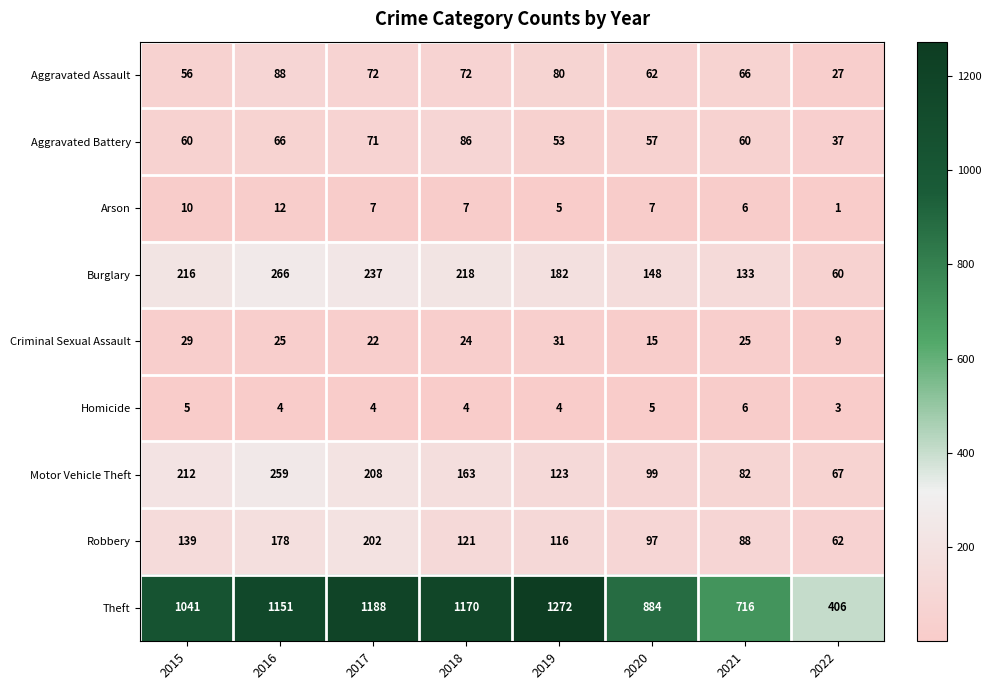

What is the difference between the highest and lowest values at 2019?

1268